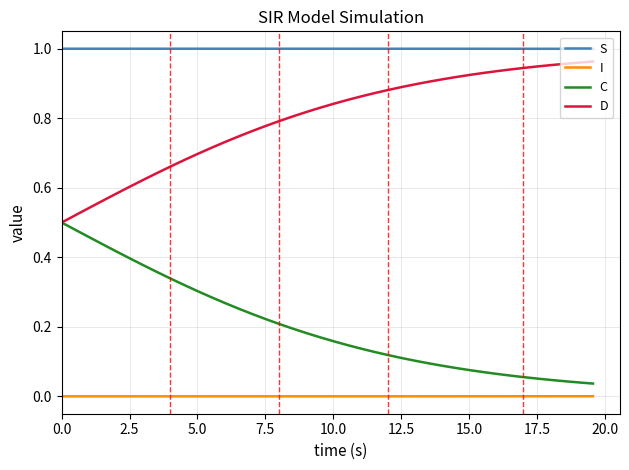

What are all the series names shown in the legend?

S, I, C, D